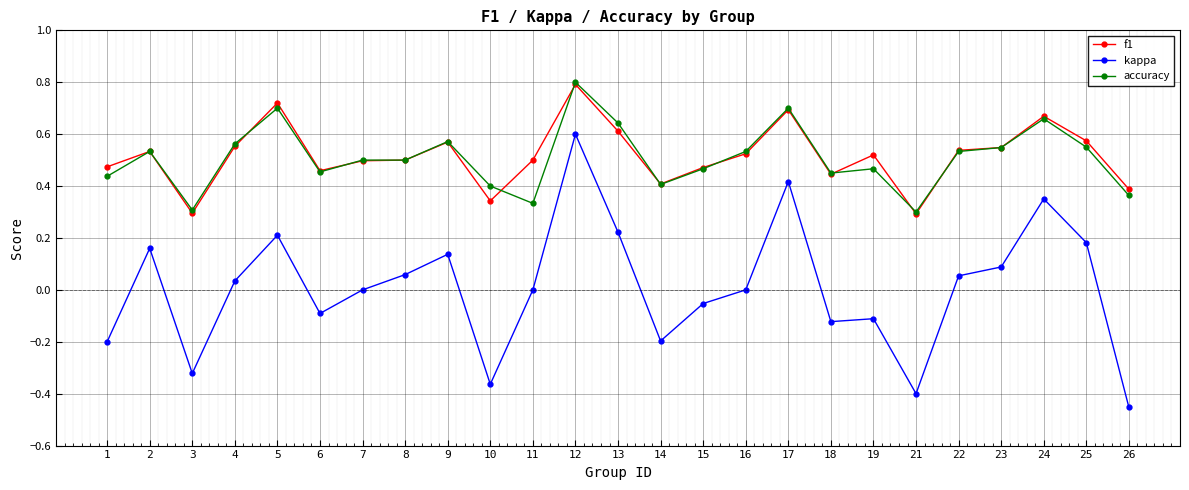

At which category is the sum across all series the highest?

12